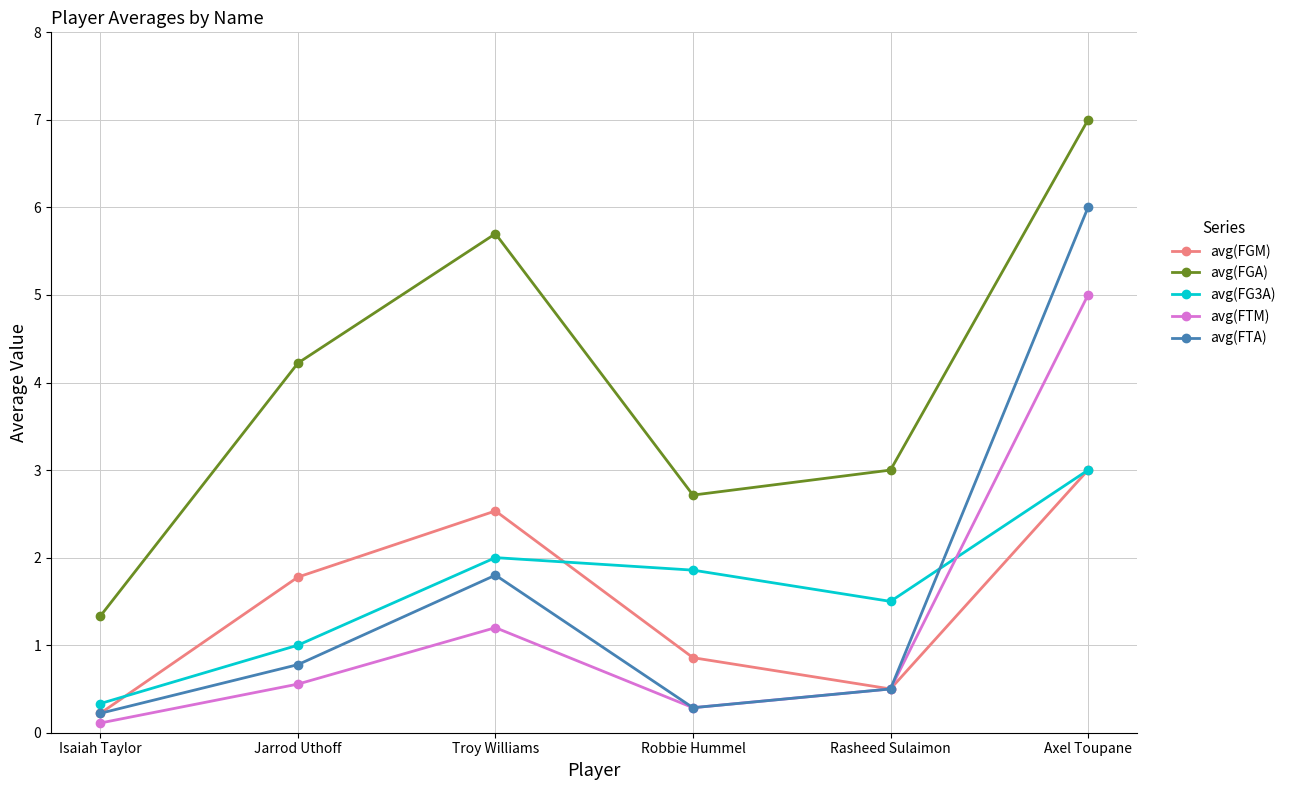

True or false: avg(FGM) has a value of 0.5 at Rasheed Sulaimon.

True